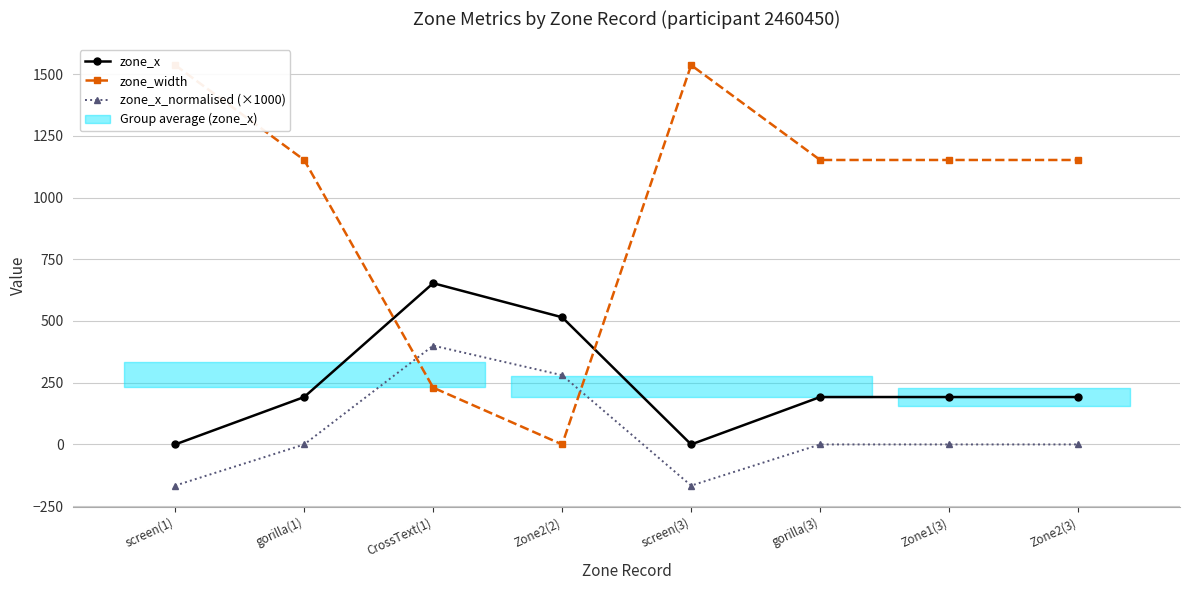

At how many categories does at least one series exceed 1356?

2